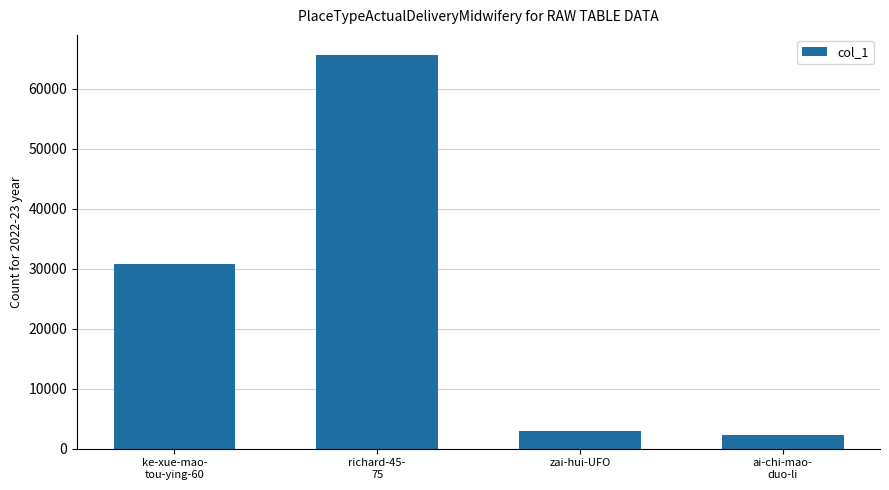

Is it true that the value at zai-hui-UFO is 2950?

True